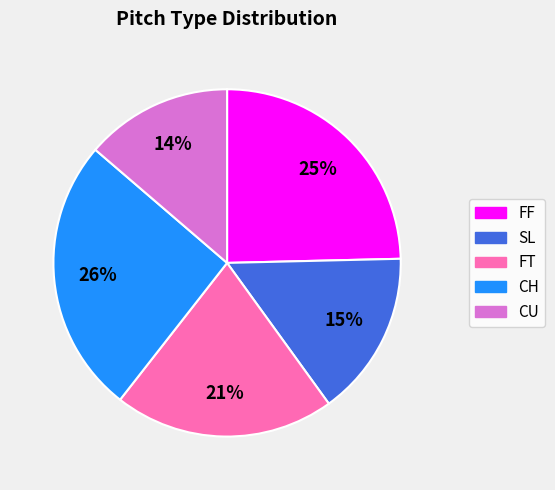

To the nearest percent, what portion does CU represent?

14%